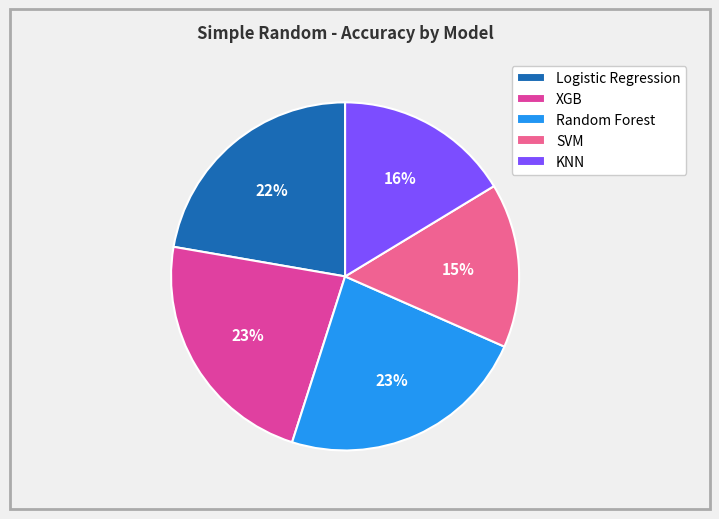

To the nearest percent, what percentage of the pie is KNN?

16%